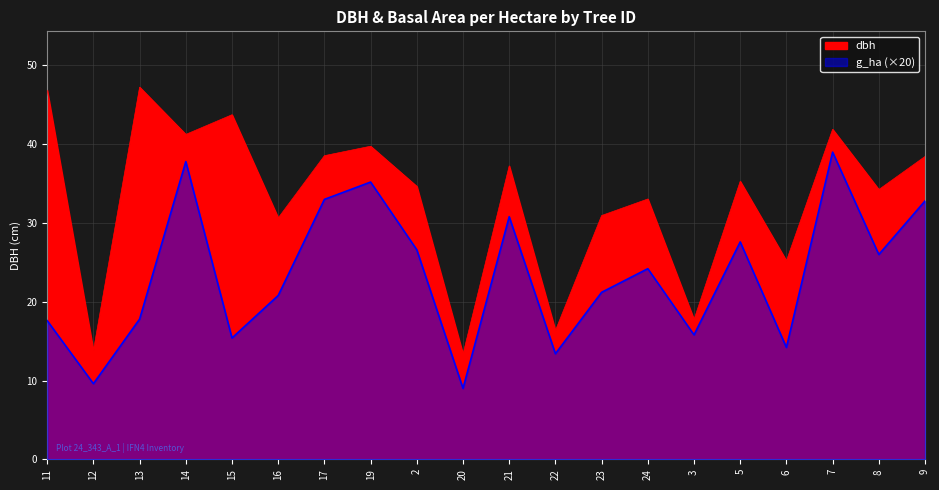

What value does the g_ha series have at 8?

26.0